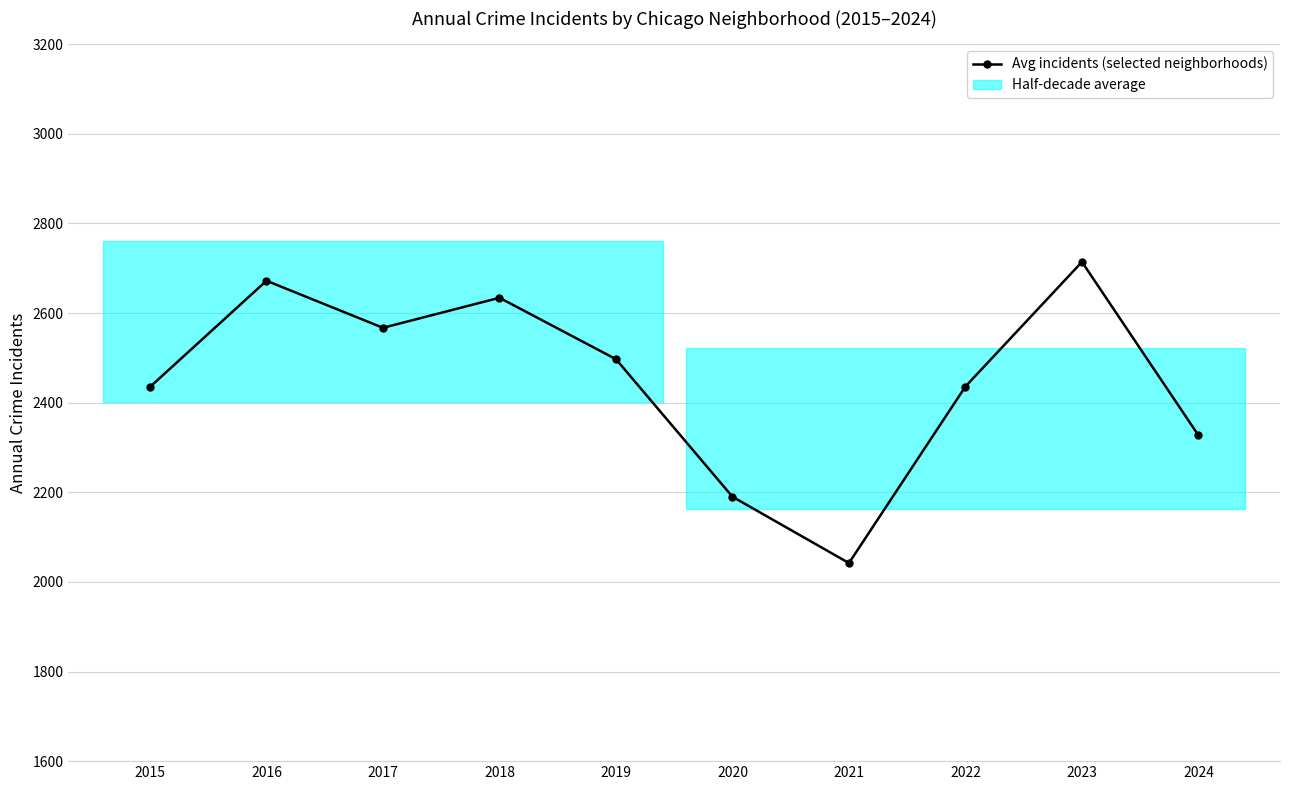

Is it true that the value at 2016 is 4602?

False